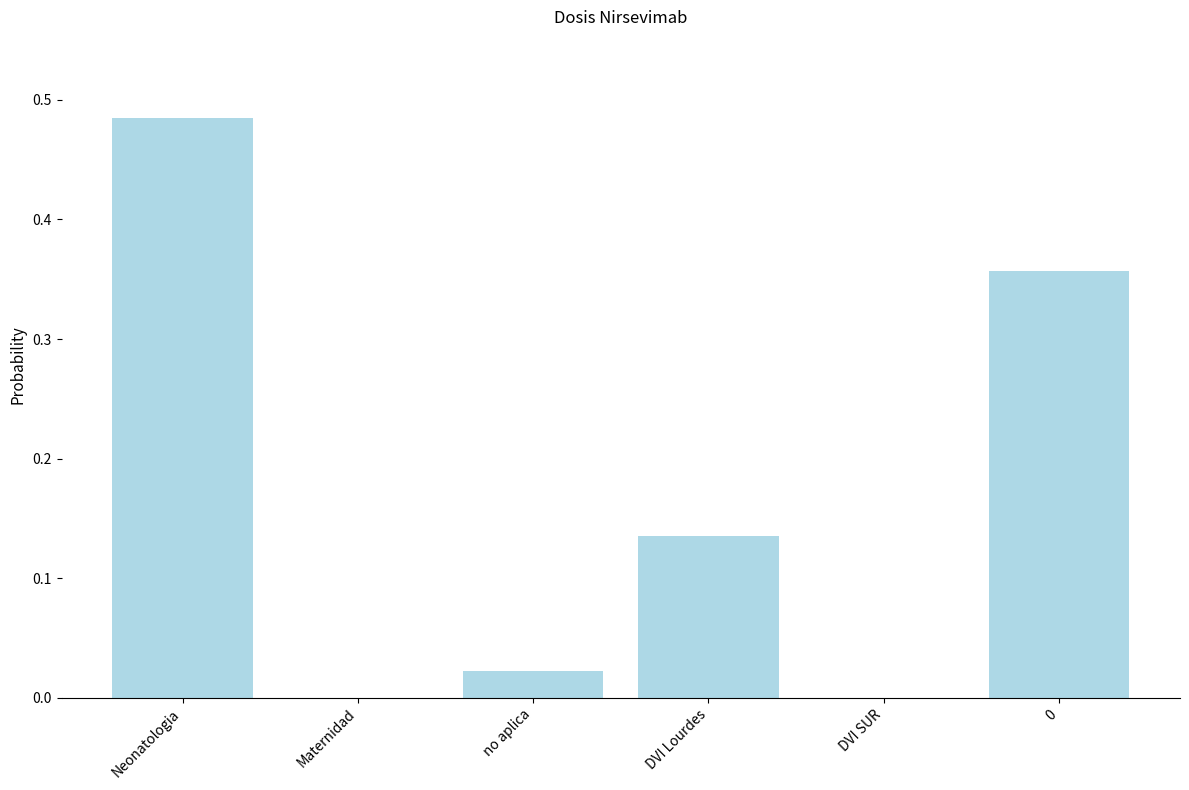

What is the sum of all values?

1.0